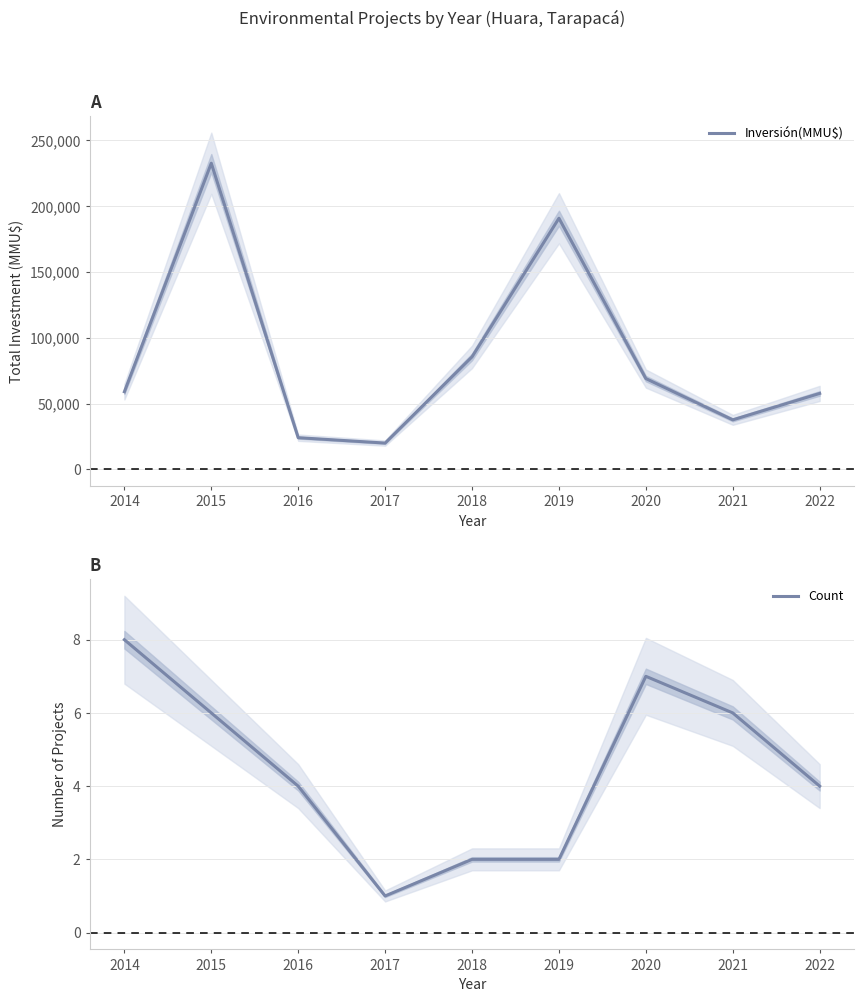

Reading right to left, transcribe all the data shown in this chart.

Inversión(MMU$): 2022=57720	2021=37641	2020=69000	2019=190800	2018=85500	2017=20000	2016=24090	2015=232595	2014=59000
Count: 2022=4	2021=6	2020=7	2019=2	2018=2	2017=1	2016=4	2015=6	2014=8